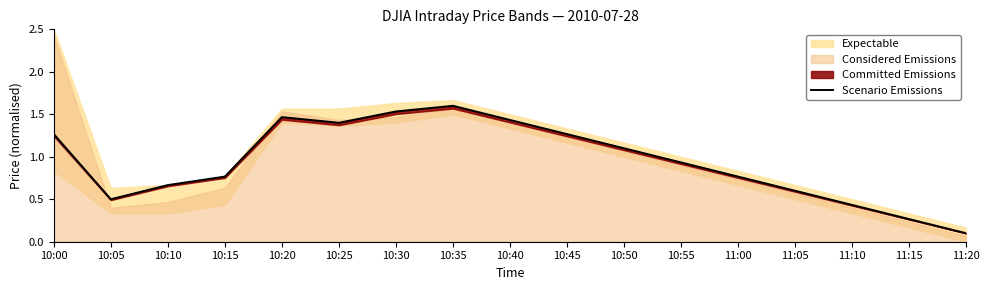

List the labels in order of value, largest first.

10:35, 10:30, 10:20, 10:40, 10:25, 10:00, 10:45, 10:50, 10:55, 10:15, 11:00, 10:10, 11:05, 10:05, 11:10, 11:15, 11:20